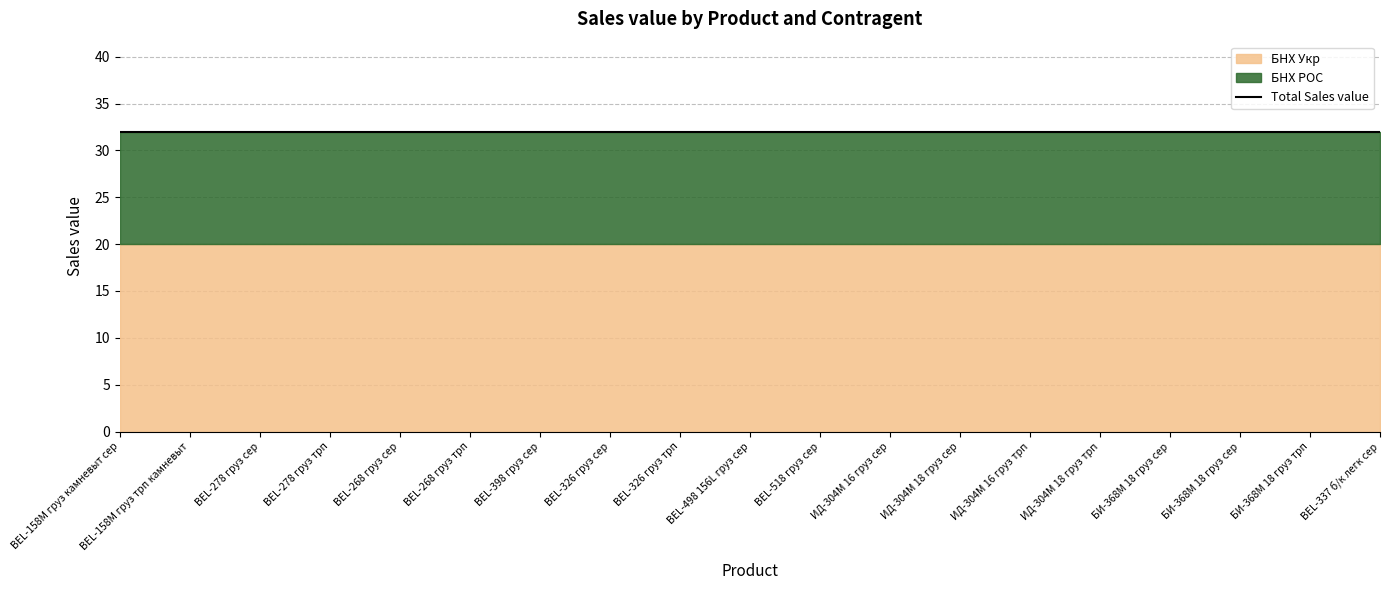

What is the average value of the БНХ РОС series?

12